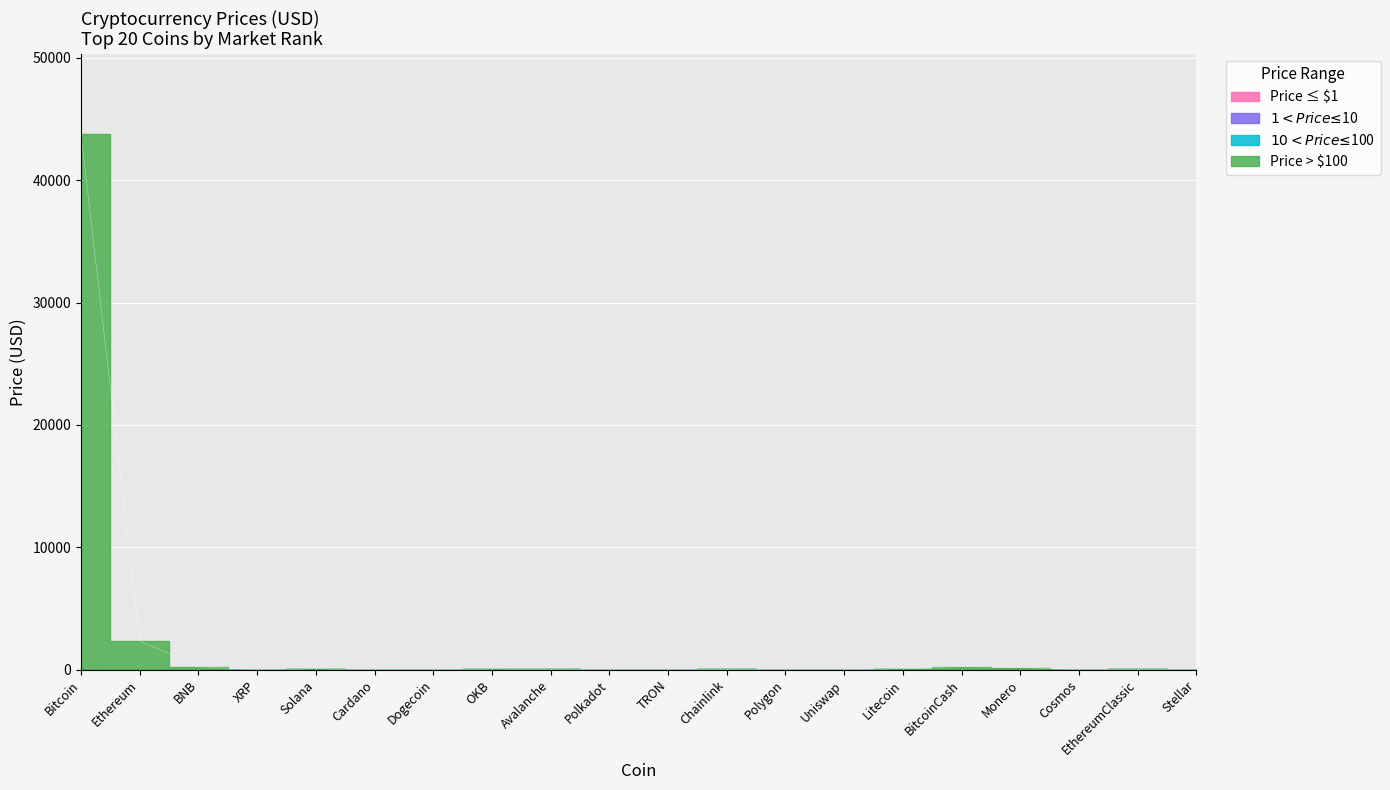

What is the sum of all values?

47089.0